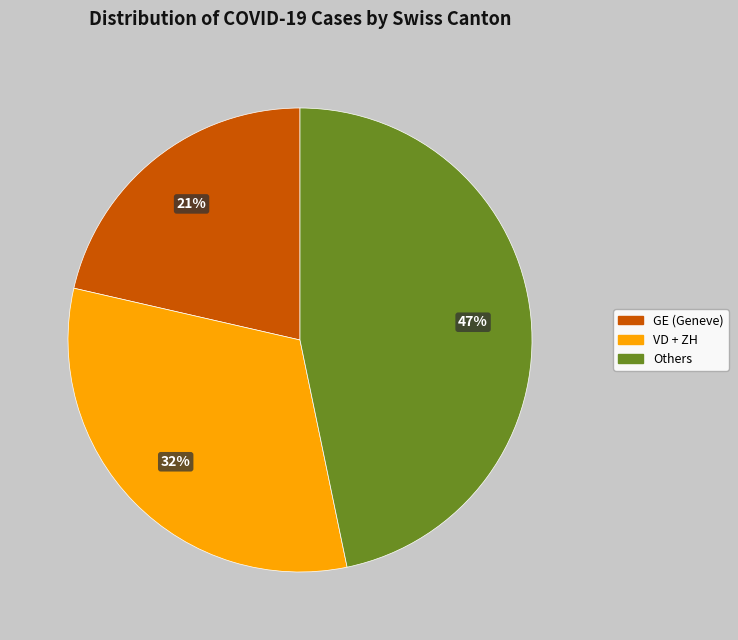

Does any single category account for the majority?

No